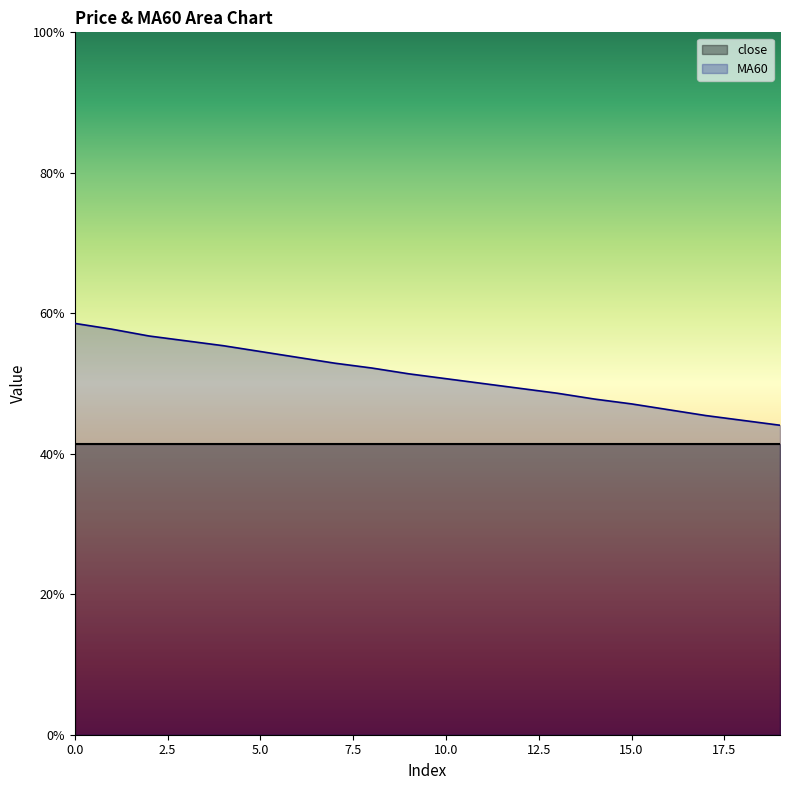

What is the sum of the values at 18 and 5?

99.3